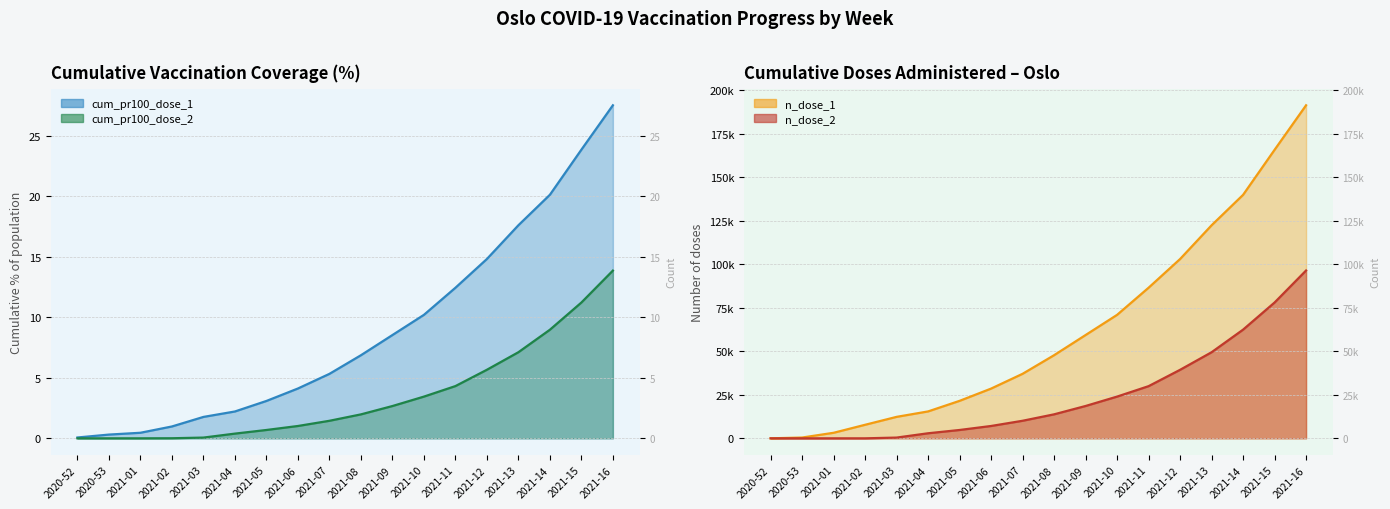

What is the label of the 8th point from the left?

2021-06